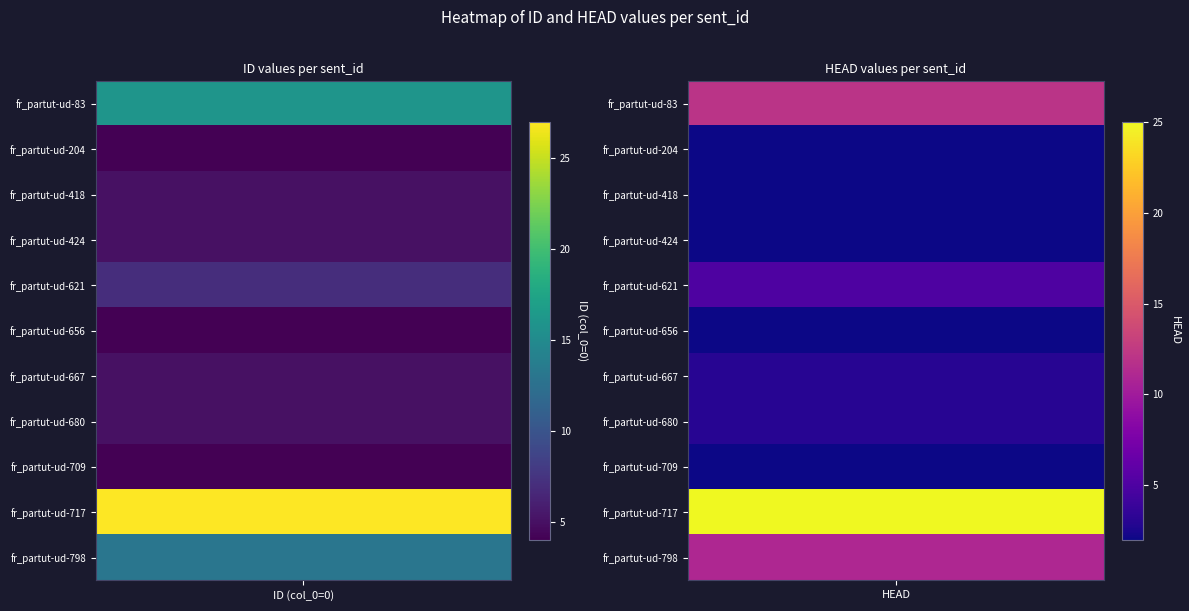

What is the sum of all 0 values?

95